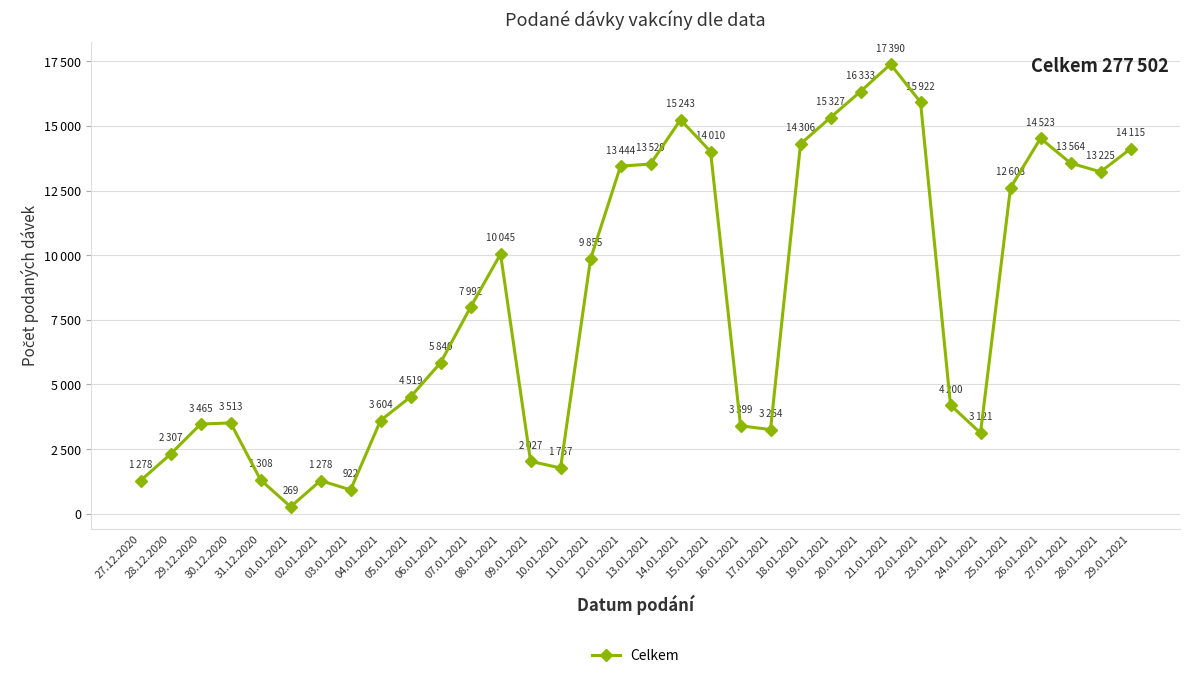

What is the smallest value displayed?

269